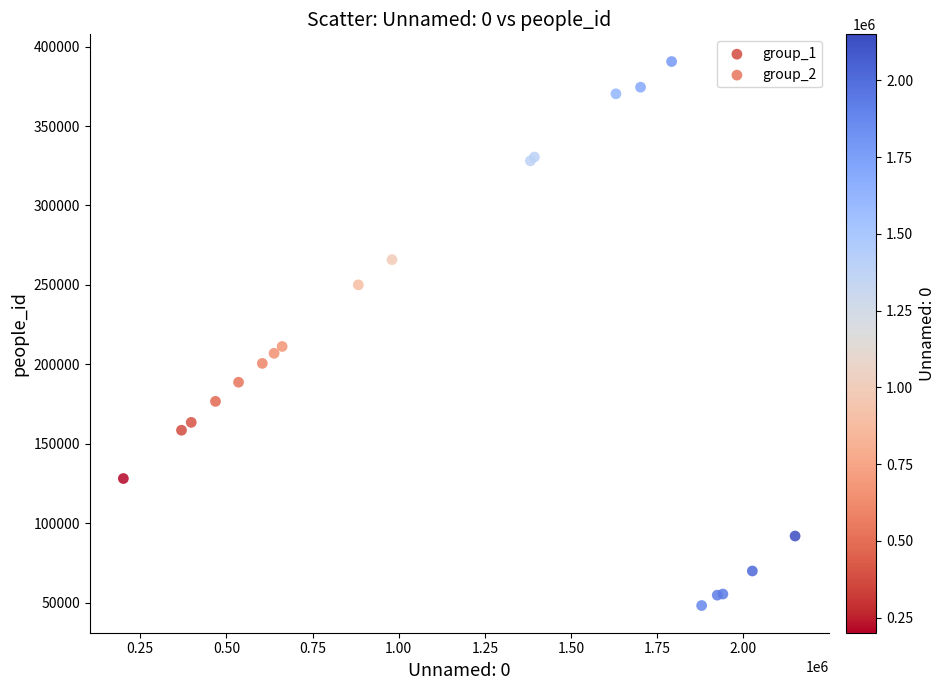

Which series reaches the maximum Y coordinate?

group_1